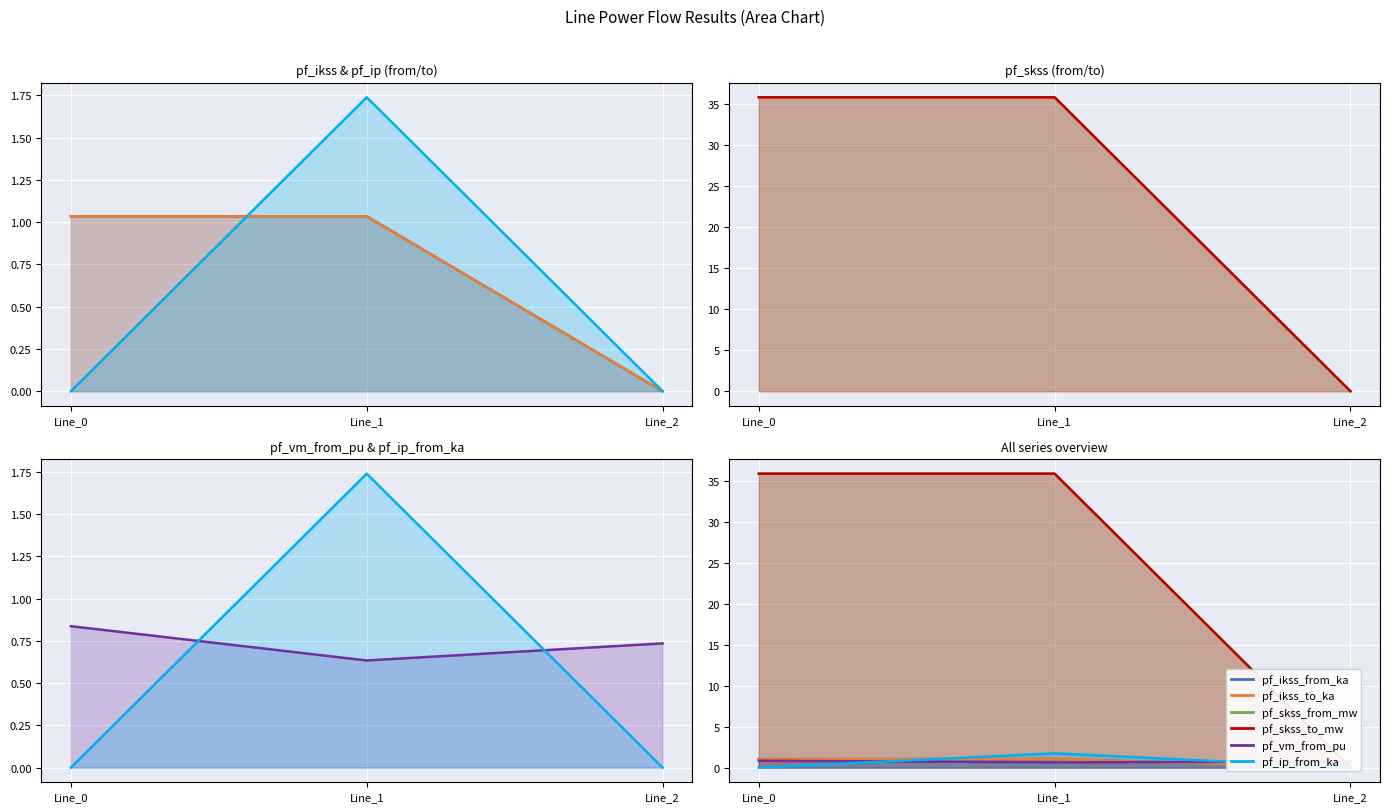

What is the difference between the maximum and minimum values in the pf_ip_from_ka series?

1.7